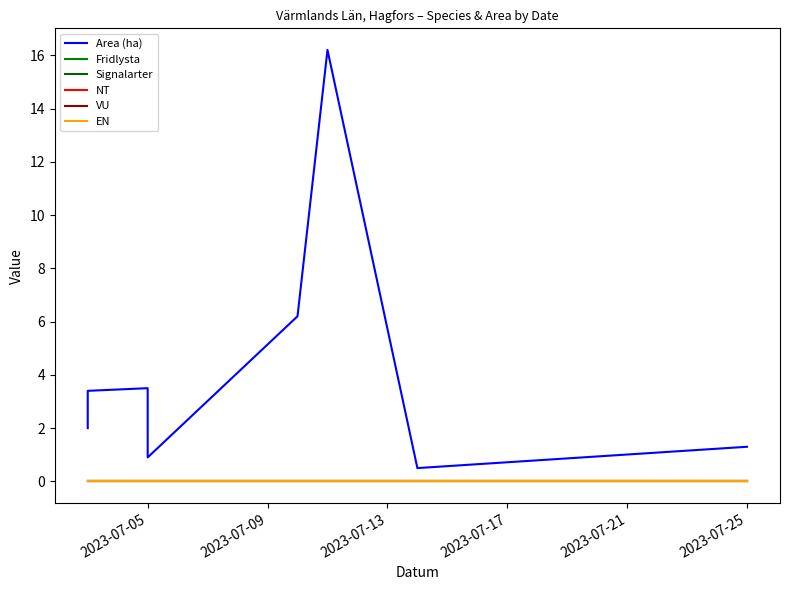

True or false: Signalarter and EN cross at least once.

False